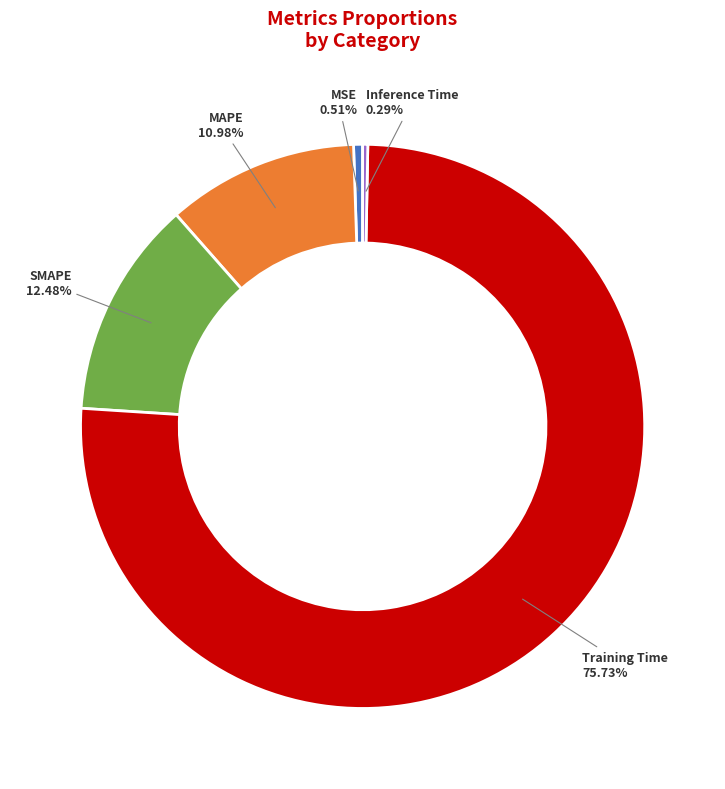

Which category accounts for the majority?

Training Time